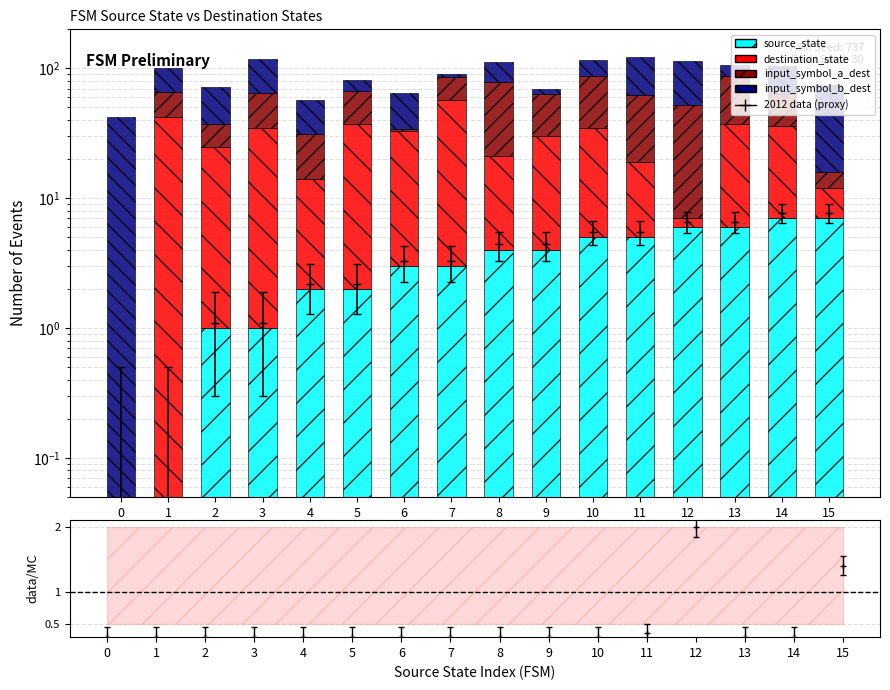

List the labels in order of input_symbol_a_dest value, largest first.

8, 10, 13, 12, 11, 9, 3, 5, 7, 14, 1, 4, 2, 15, 6, 0